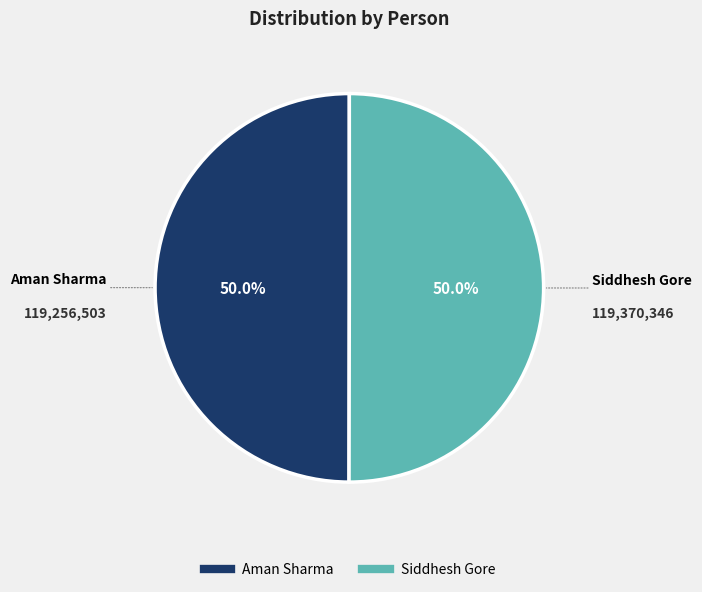

Do Aman Sharma and Siddhesh Gore together represent more than half of the pie?

Yes